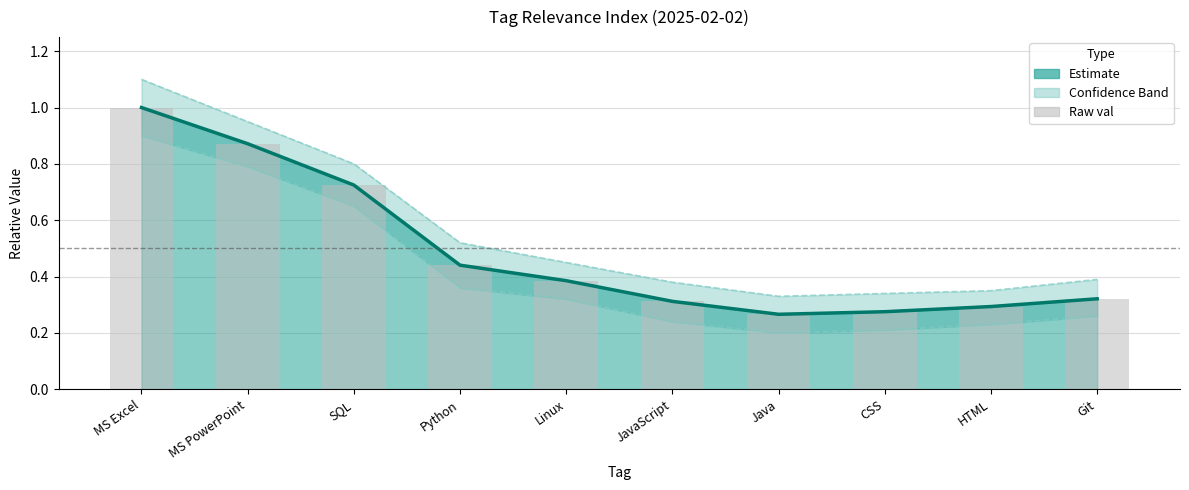

What is the difference between the maximum and second lowest values in the Lower bound series?

0.7